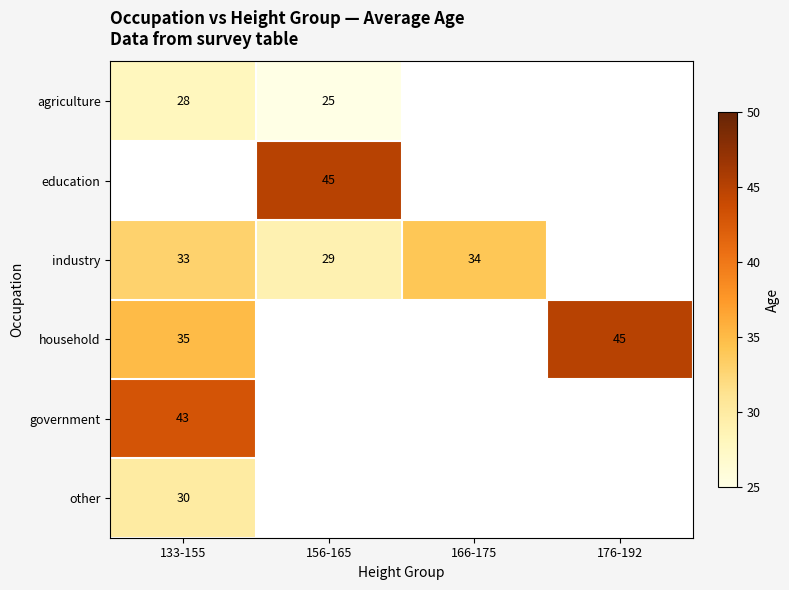

What is the greatest value displayed?

45.0